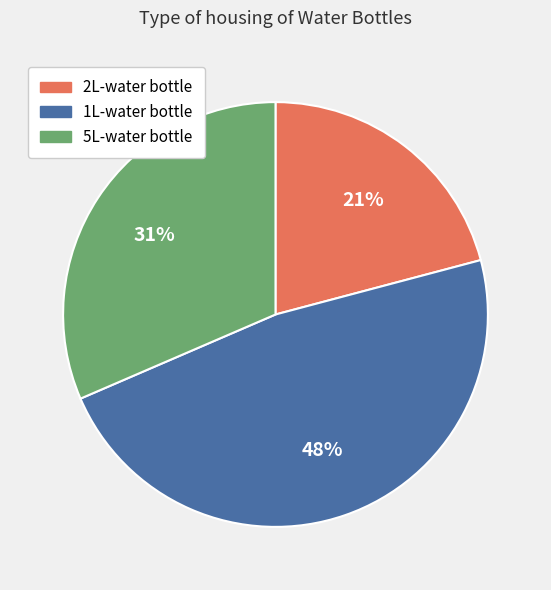

Which slice is the smallest?

2L-water bottle